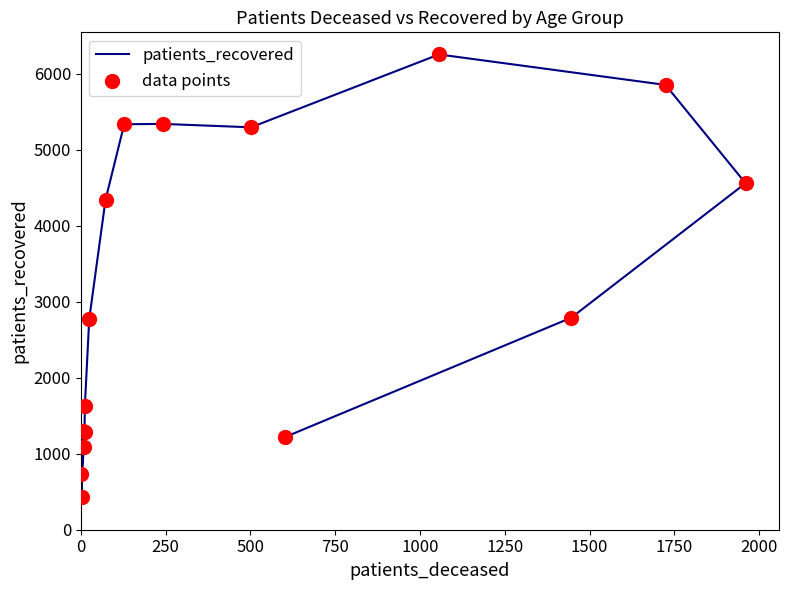

What are all the series names shown in the legend?

patients_recovered, data points